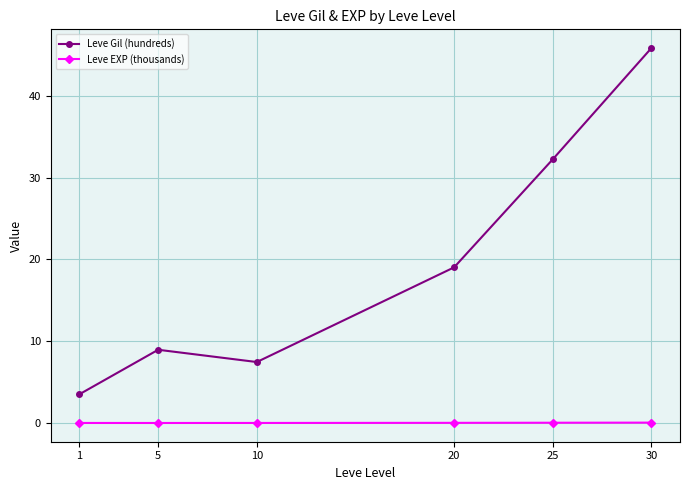

True or false: Leve EXP (thousands) and Leve Gil (hundreds) intersect in this chart.

False